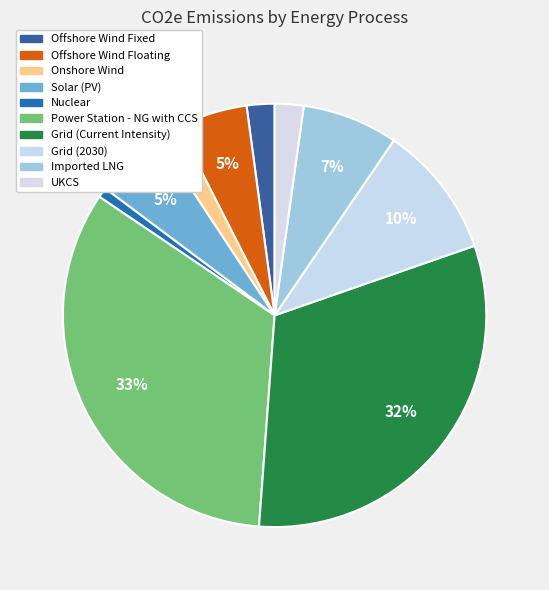

Does Solar (PV) represent more than half of the total?

No